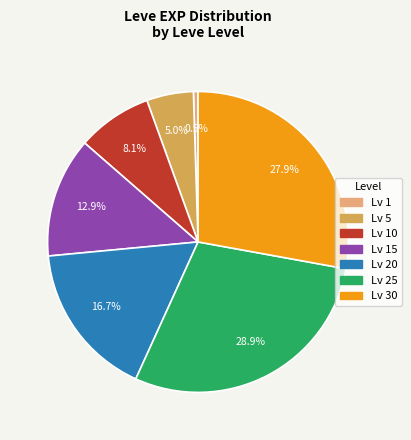

Is there a majority slice in this chart?

No